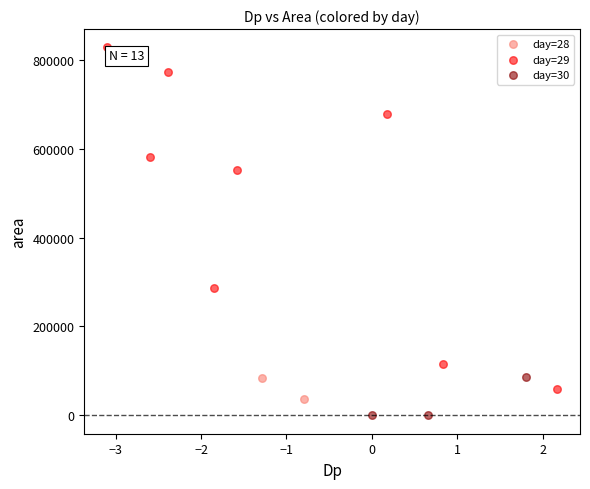

Which series has the widest spread of Y values?

day=29